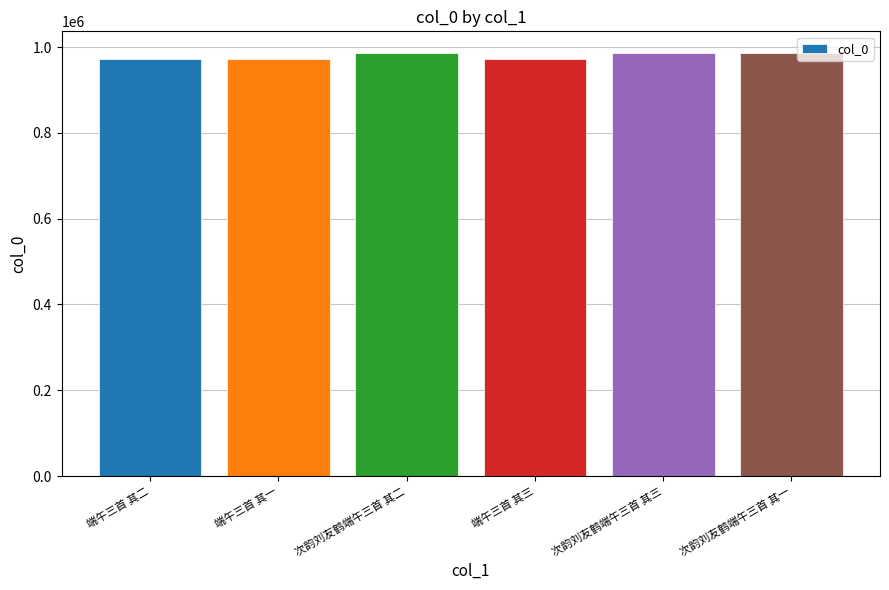

What is the ratio of the value at 次韵刘友鹤端午三首 其二 to the value at 端午三首 其三?

1.0